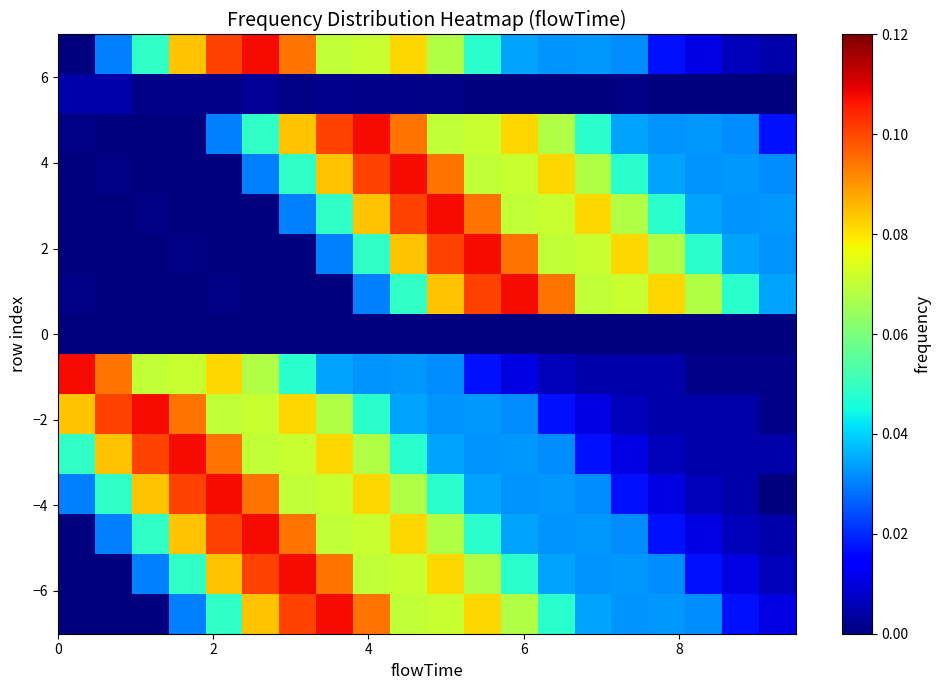

How many series are shown in this chart?

15